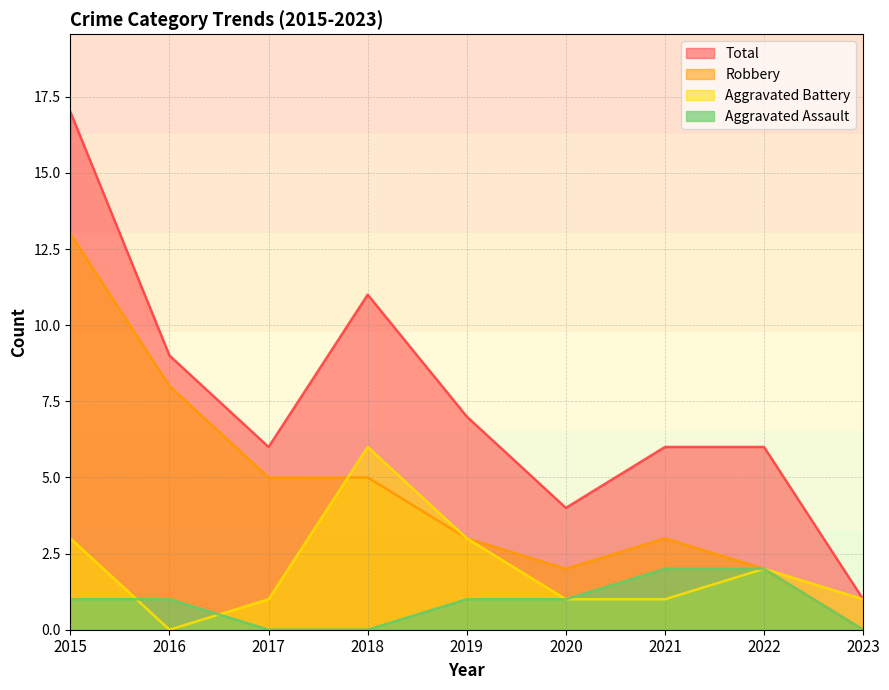

The value of Aggravated Battery at 2020 is 1. True or false?

True